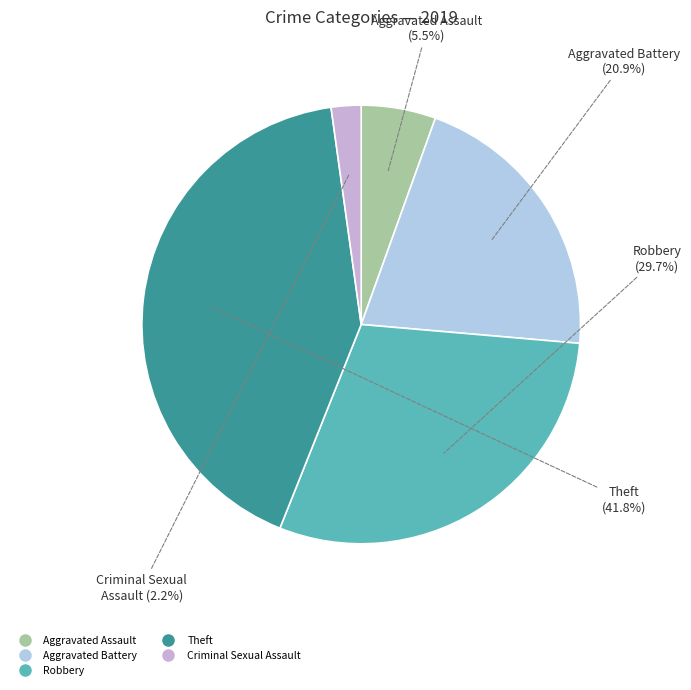

Is there any slice that represents more than half of the pie?

No